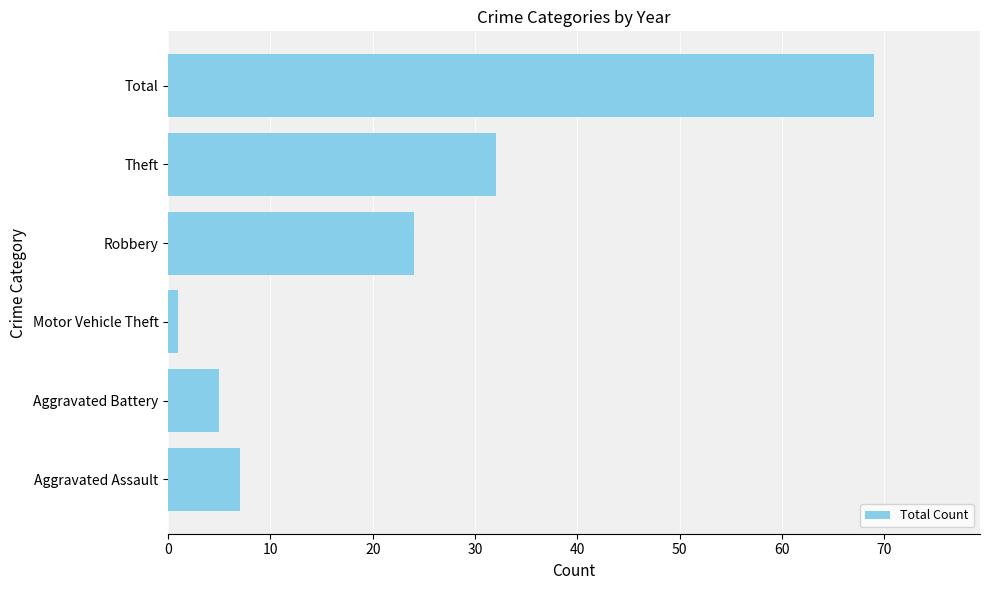

List the labels in order of value, smallest first.

Motor Vehicle Theft, Aggravated Battery, Aggravated Assault, Robbery, Theft, Total